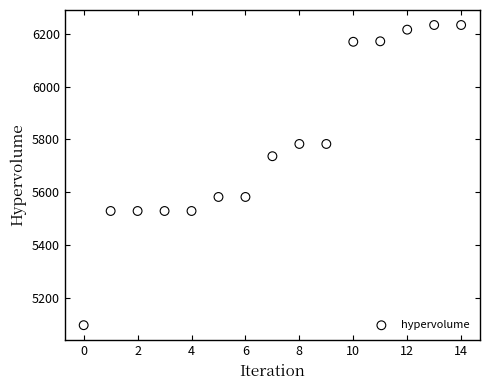

What is the range of Y values (max minus min)?

1136.5